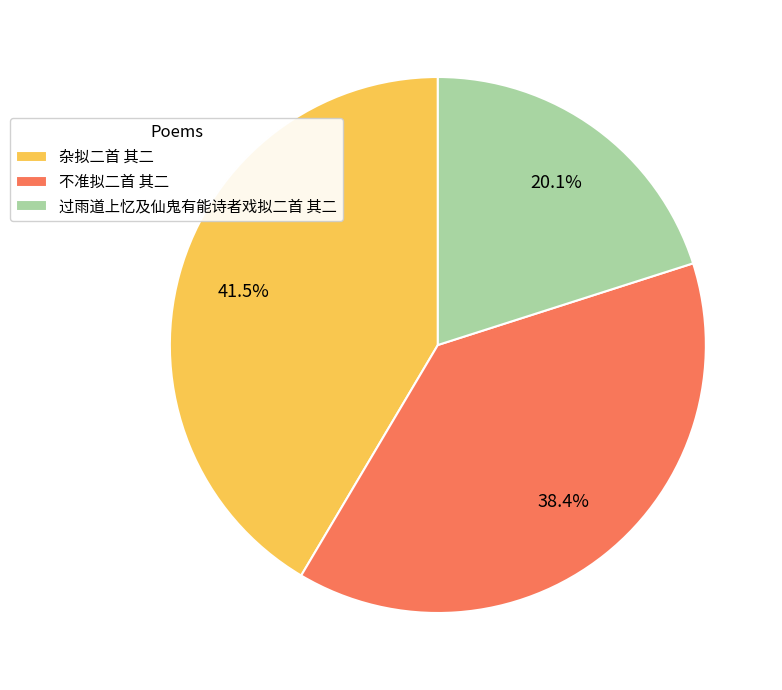

How many slices are in this pie chart?

3